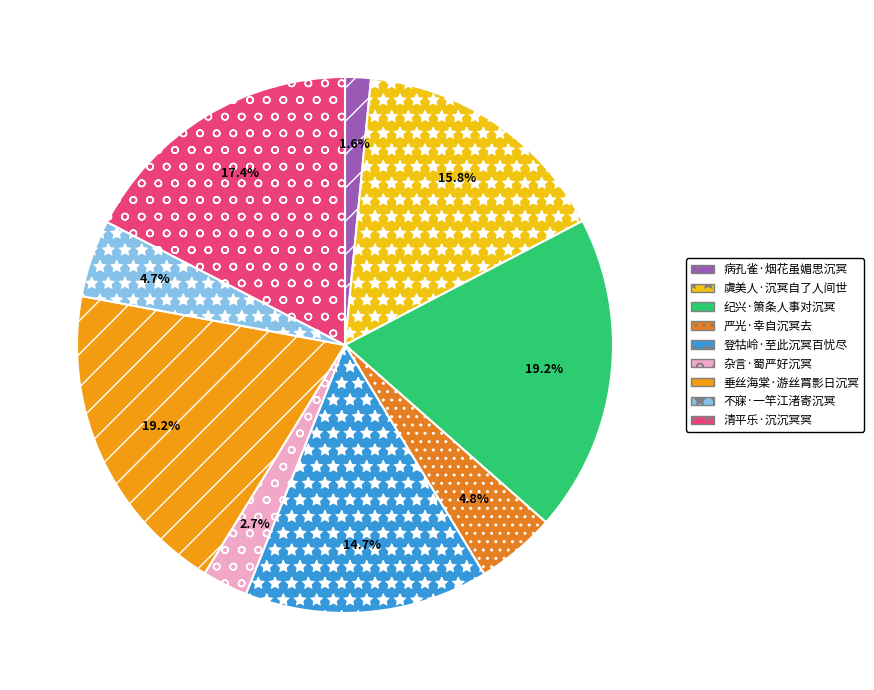

Does 虞美人·沉冥自了人间世 represent more than half of the total?

No